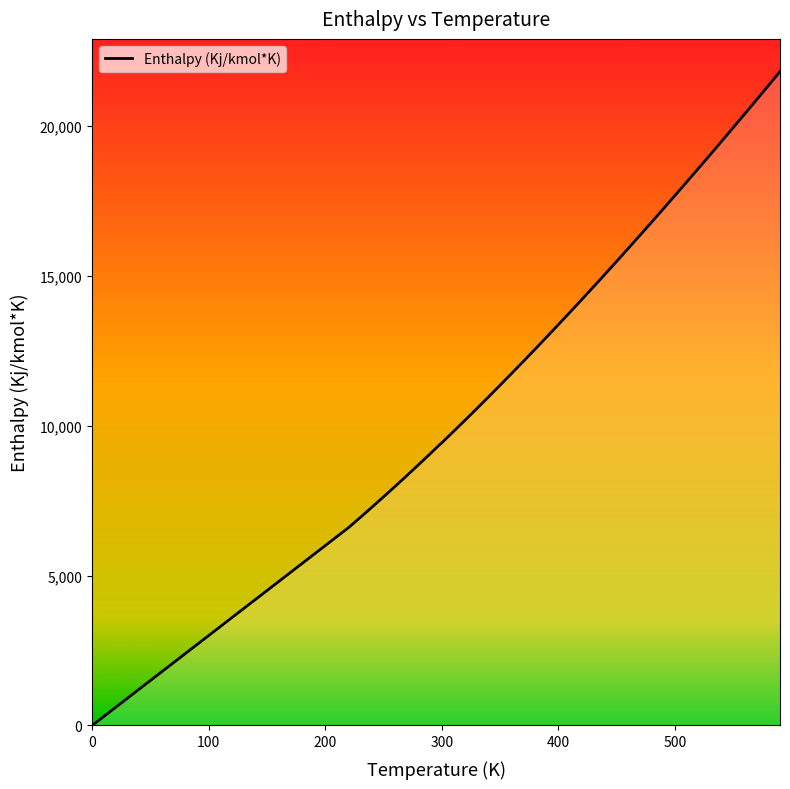

What is the difference between the maximum and minimum values?

21807